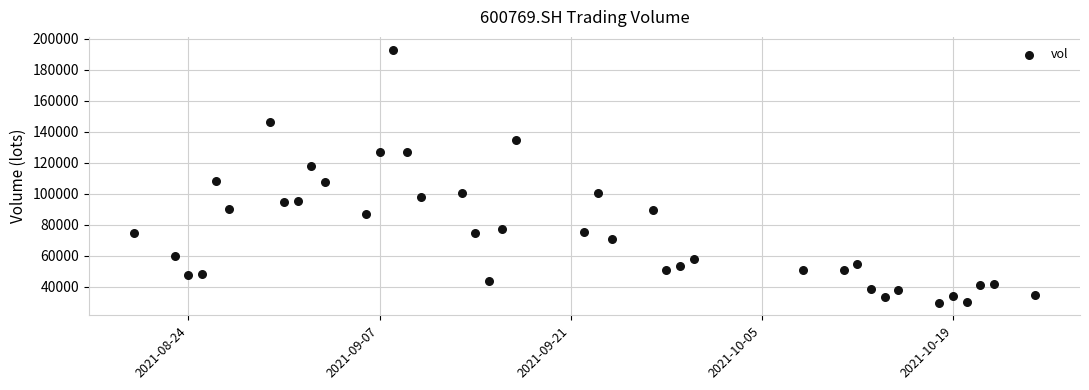

What is the range of Y values (max minus min)?

163300.5